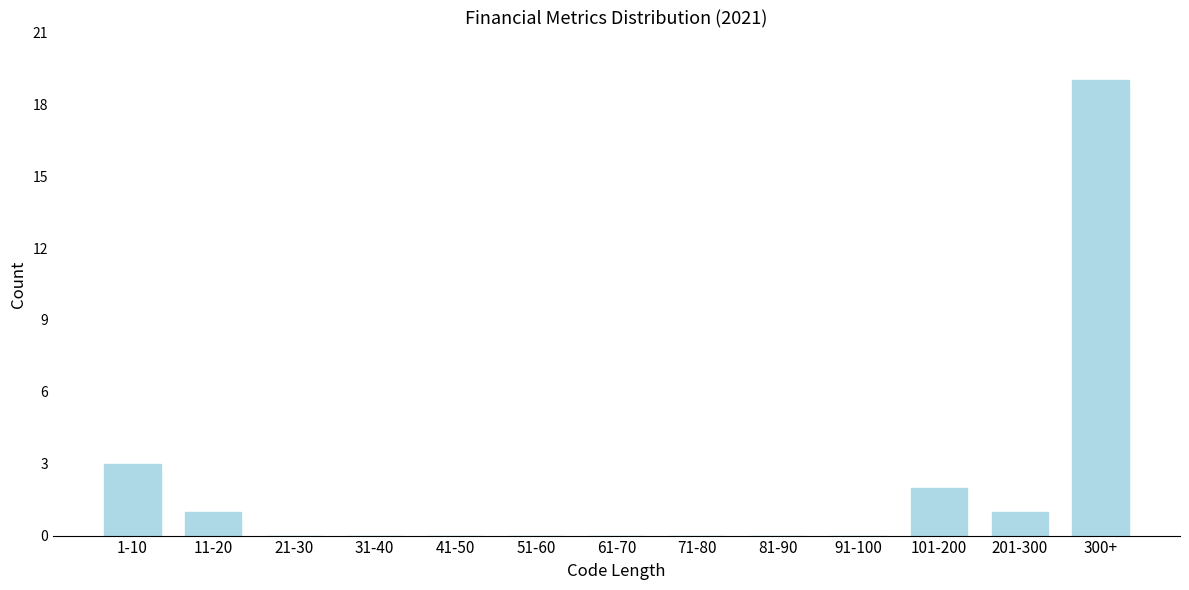

Reading left to right, what are all the values shown in this chart?

1-10=3	11-20=1	21-30=0	31-40=0	41-50=0	51-60=0	61-70=0	71-80=0	81-90=0	91-100=0	101-200=2	201-300=1	300+=19